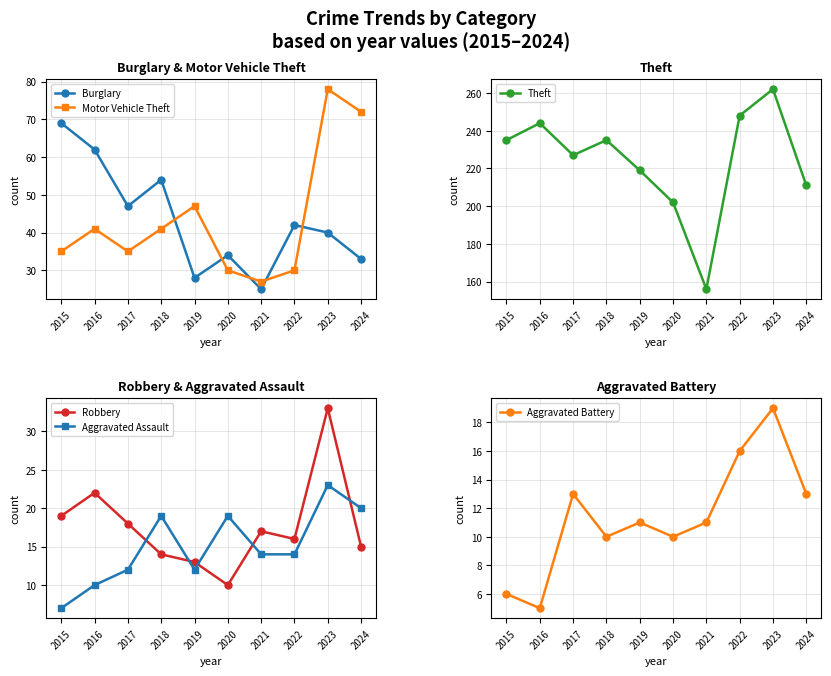

At which label does Motor Vehicle Theft first exceed 41?

2019